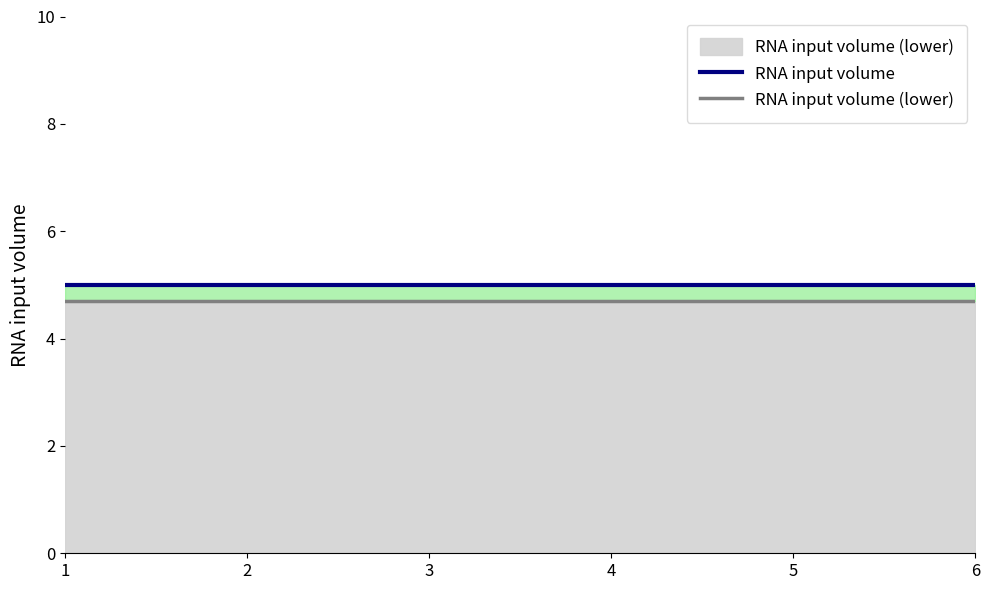

True or false: RNA input volume (lower) and RNA input volume cross at least once.

False